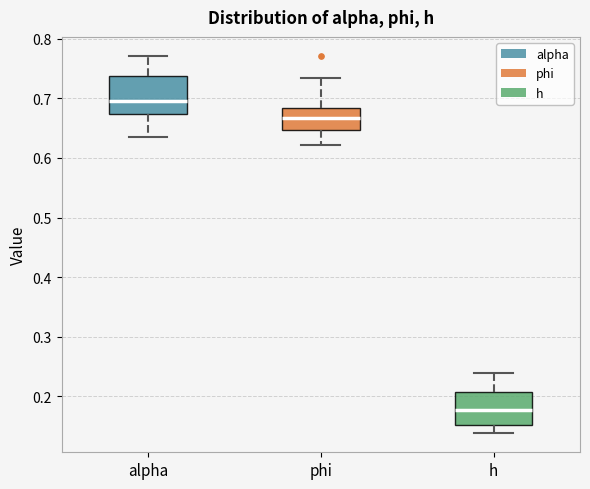

Reading left to right, read every box against the y-axis: the position of its median line, the range the box covers, and the ends of its whiskers. The values are not printed on the chart, so give them approximately, as read against the axis.

alpha: median 0.70, box 0.67 to 0.74, whiskers 0.63 to 0.77
phi: median 0.67, box 0.65 to 0.68, whiskers 0.62 to 0.73
h: median 0.18, box 0.15 to 0.21, whiskers 0.14 to 0.24